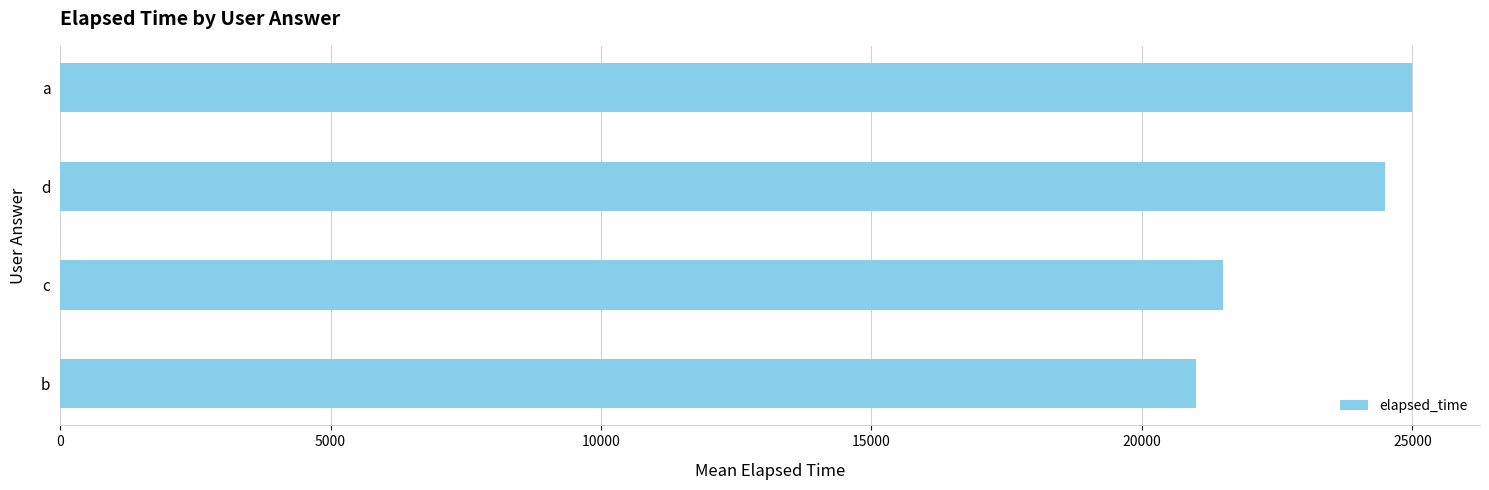

List the labels in order of value, smallest first.

b, c, d, a